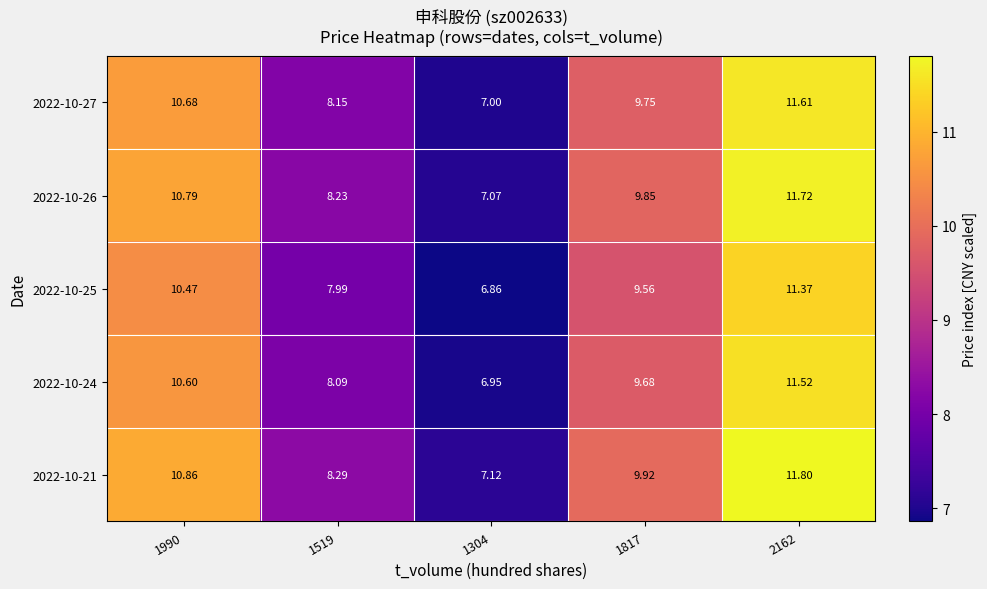

Rank the series by their average value, from lowest to highest.

2022-10-25, 2022-10-24, 2022-10-27, 2022-10-26, 2022-10-21